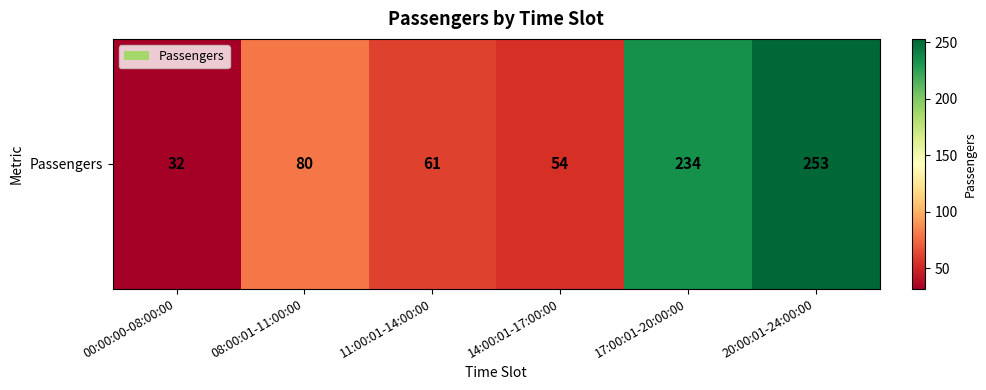

Rank the categories by value from highest to lowest.

20:00:01-24:00:00, 17:00:01-20:00:00, 08:00:01-11:00:00, 11:00:01-14:00:00, 14:00:01-17:00:00, 00:00:00-08:00:00